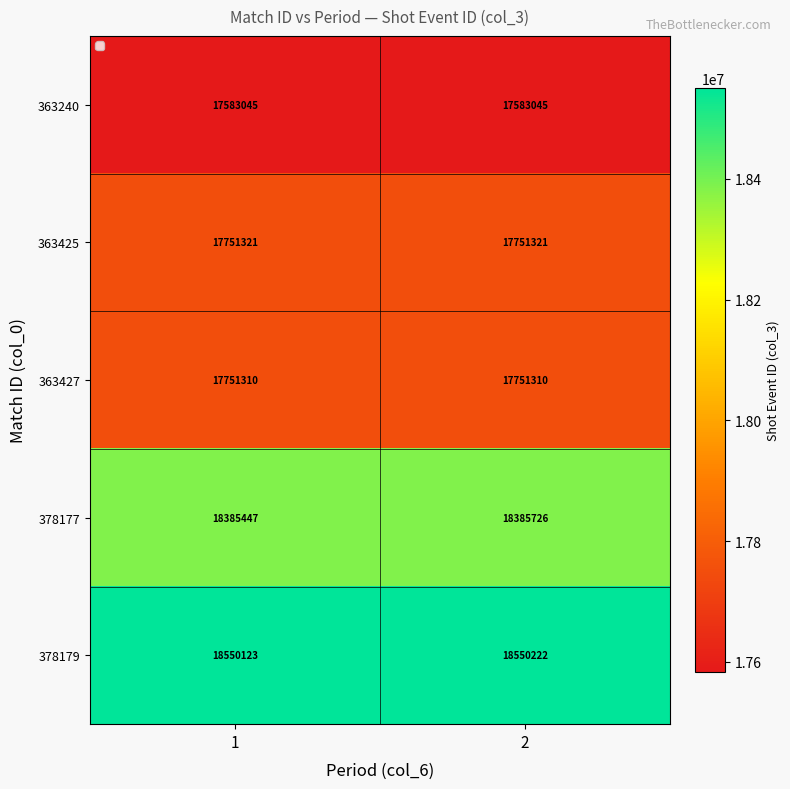

At 1, list the series in order from smallest to largest.

363240, 363427, 363425, 378177, 378179